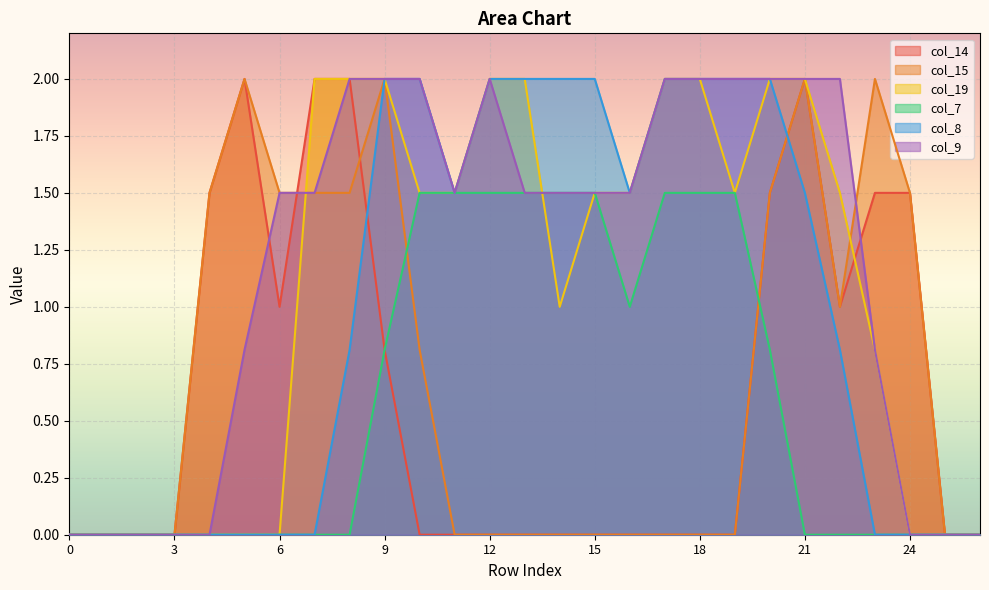

What is the difference between the col_7 values at 20 and 21?

0.8